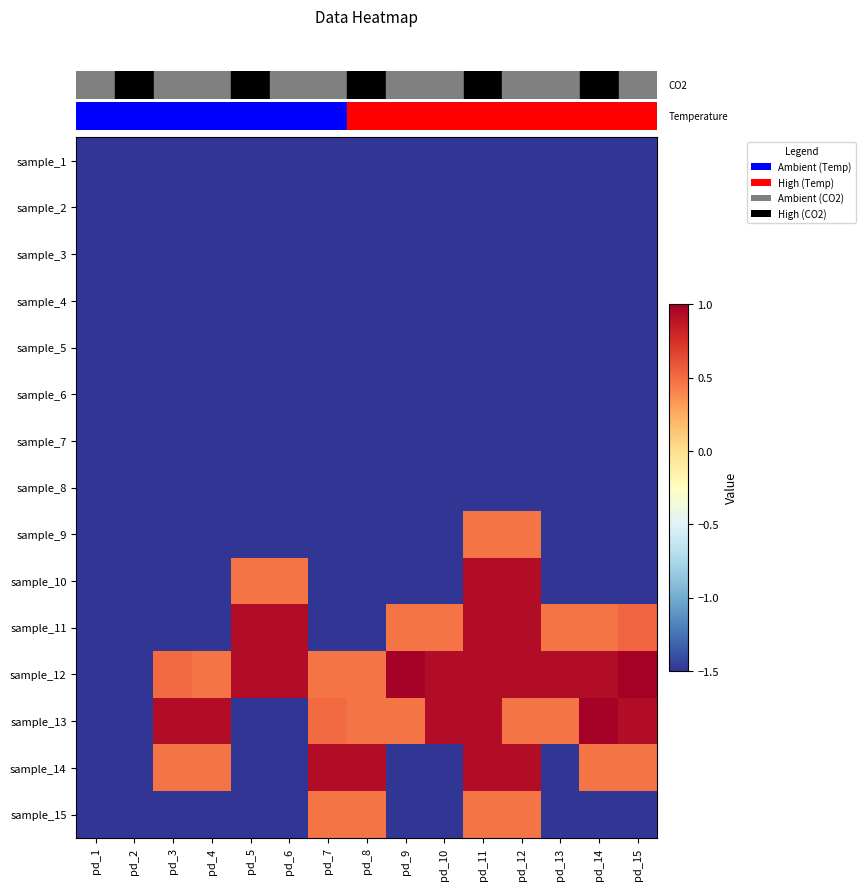

What is the total value across all series at pd_8?

-14.2